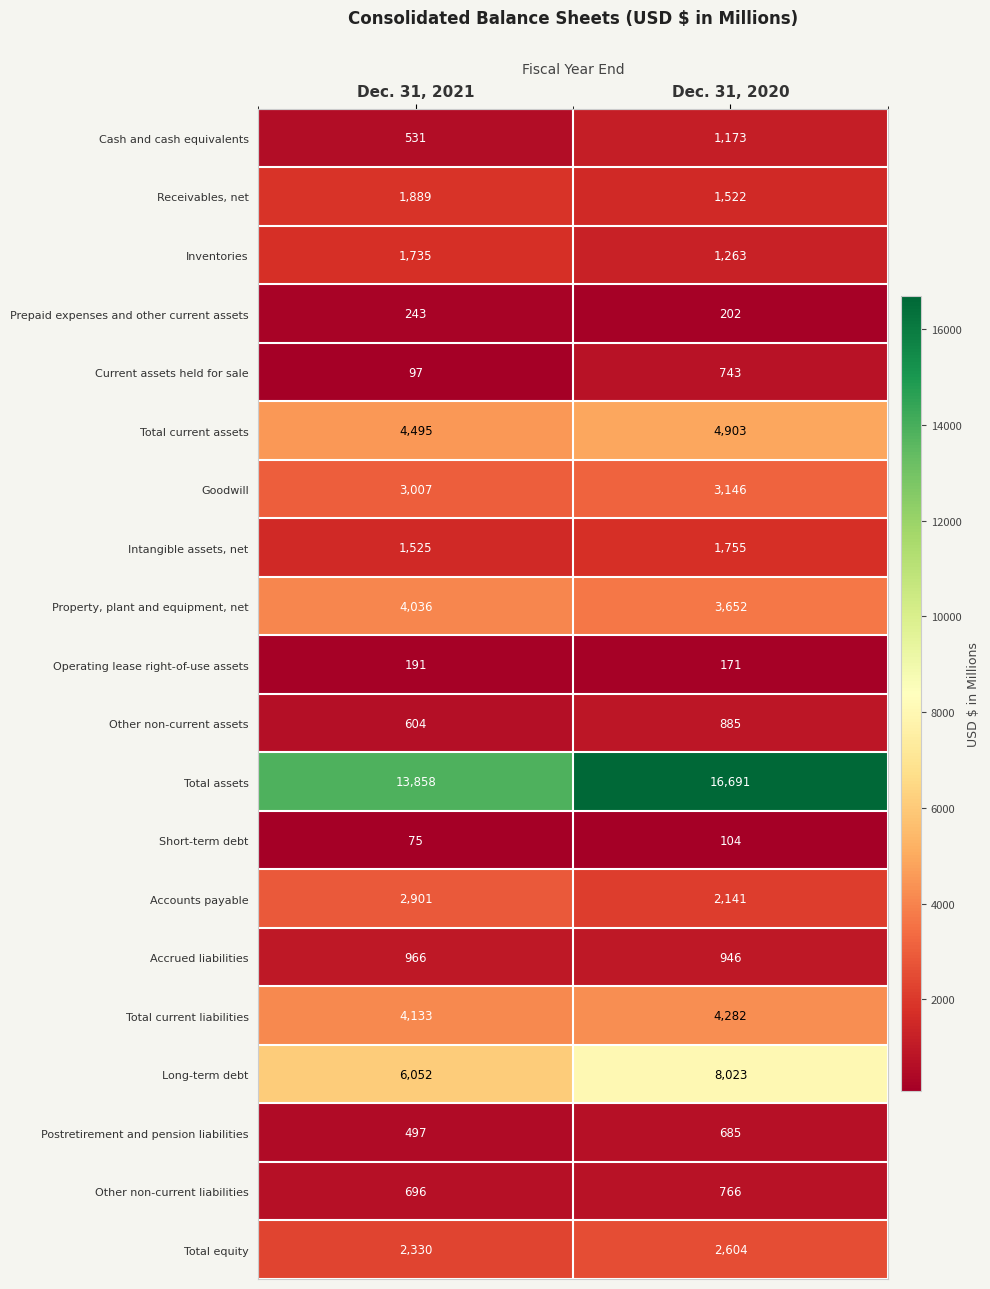

What is the average value of the Property, plant and equipment, net series?

3844